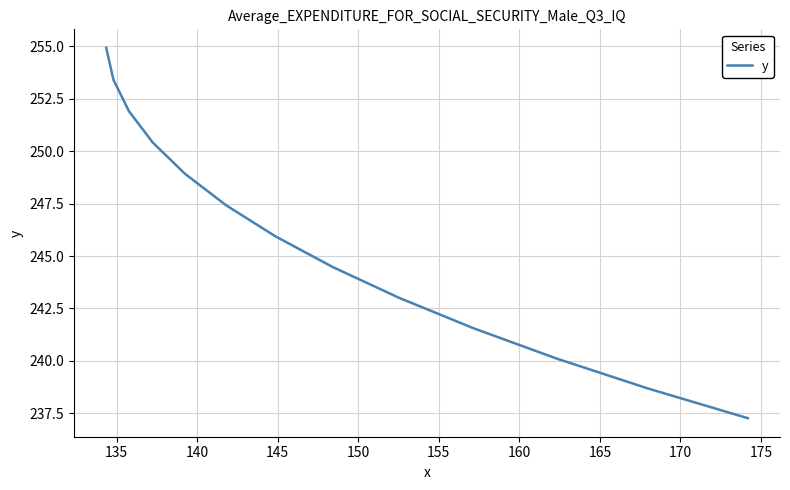

What is the greatest value displayed?

254.9